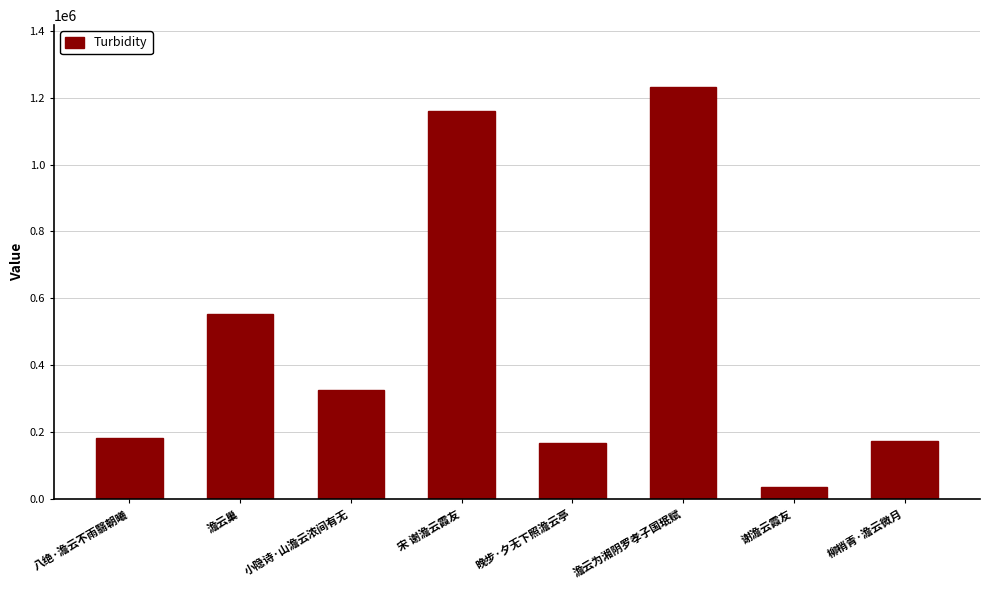

Reading left to right, list all the values displayed in this chart.

181971	553470	324031	1161014	166389	1233041	35574	172433